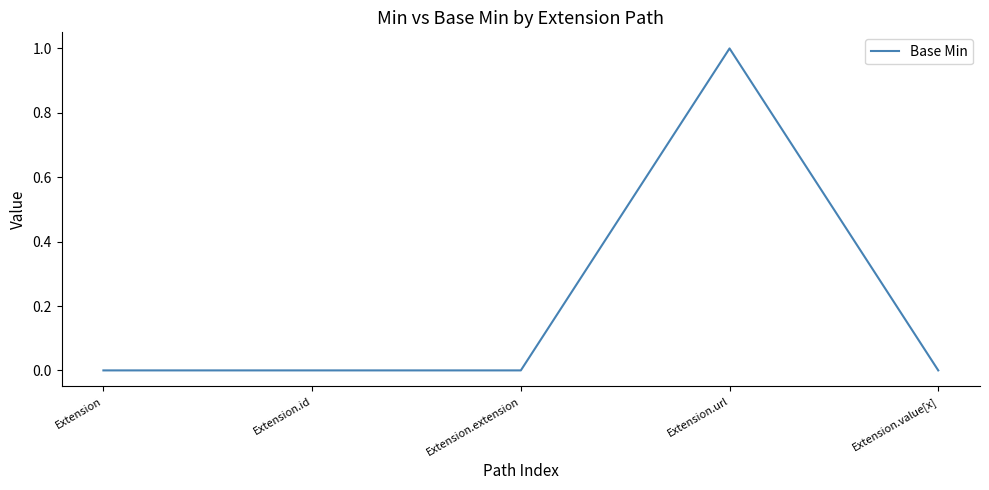

Reading right to left, what are all the values shown in this chart?

Extension.value[x]=0	Extension.url=1	Extension.extension=0	Extension.id=0	Extension=0